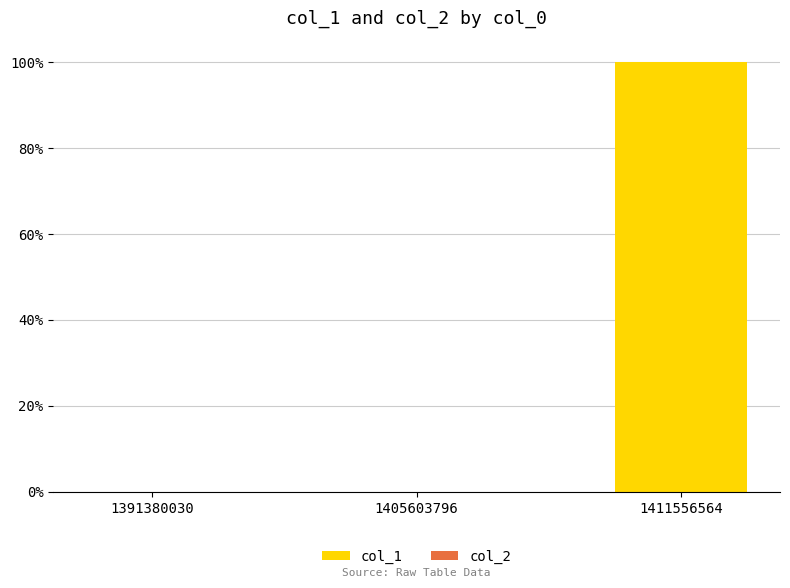

Are the bars horizontal?

No